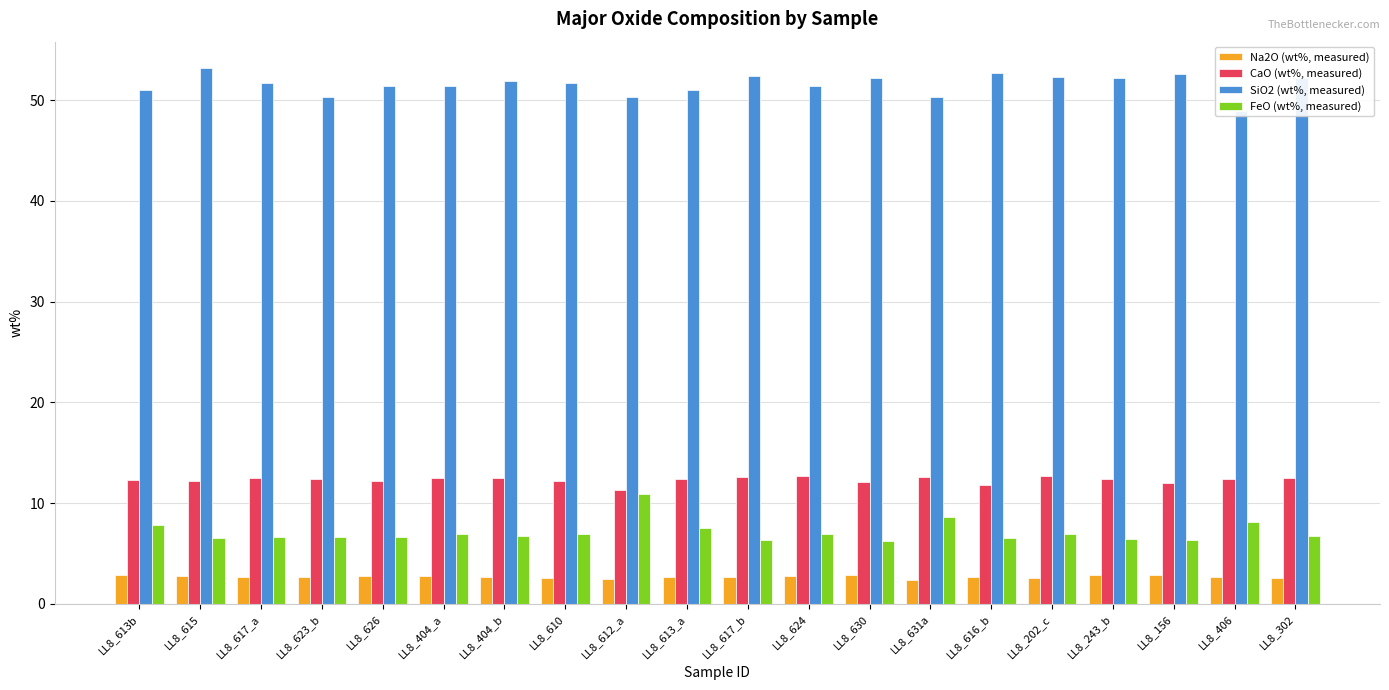

What is the label of the 14th bar from the right?

LL8_404_b